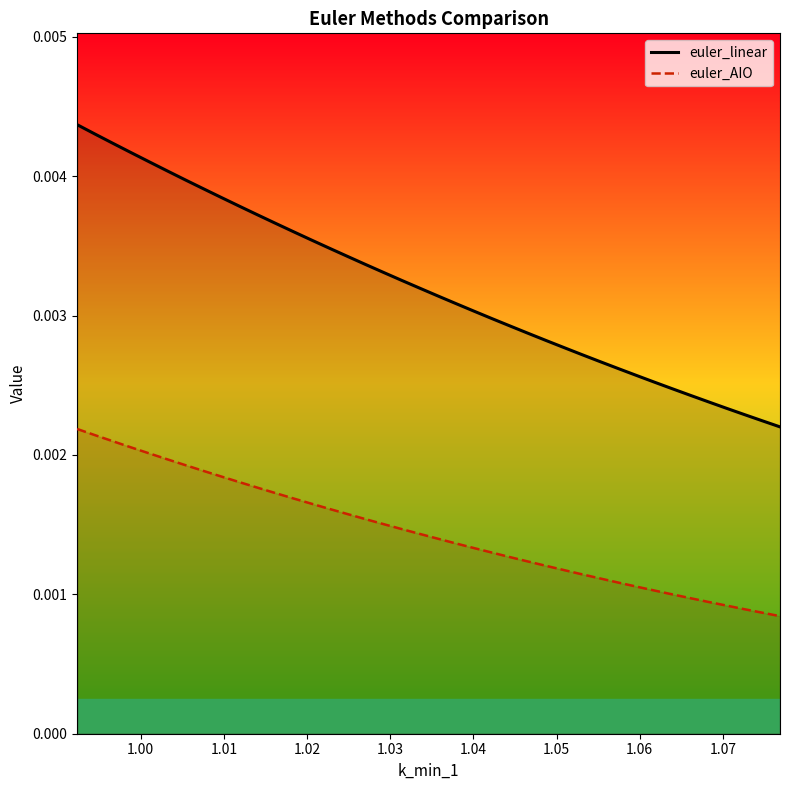

True or false: euler_linear and euler_AIO cross at least once.

False